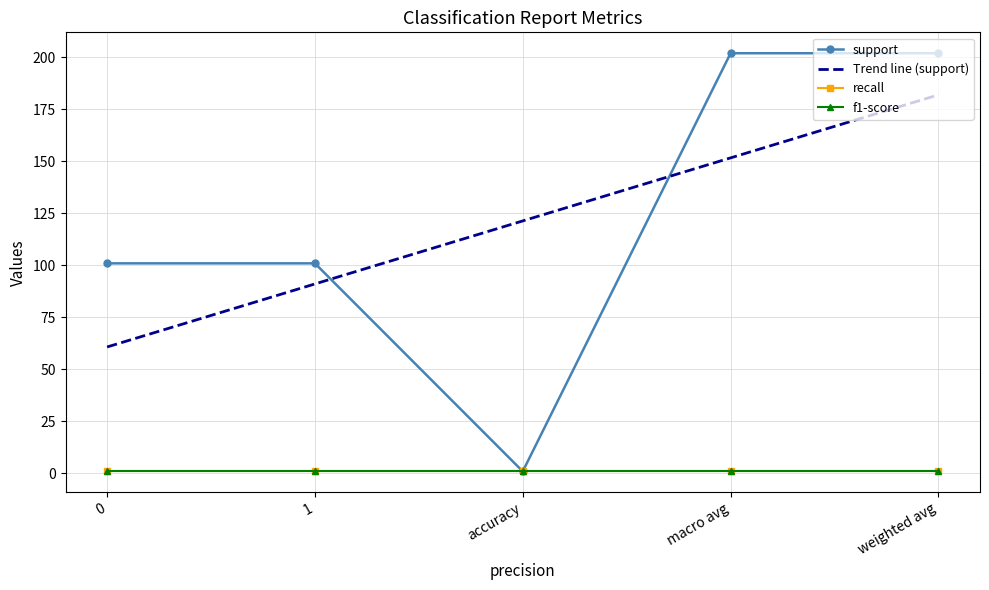

Between accuracy and weighted avg, which is larger?

weighted avg